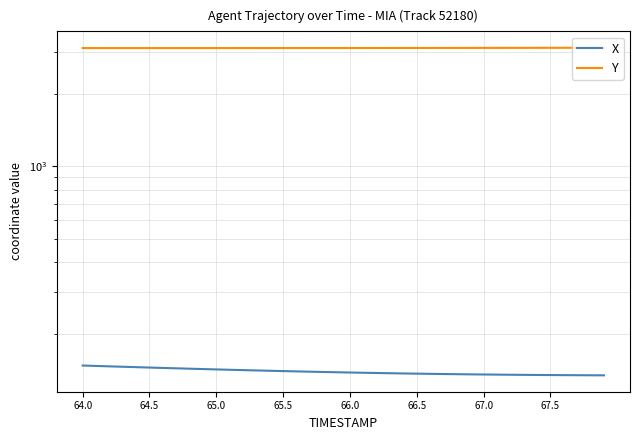

In Y, how many points are lower than both neighbors (excluding endpoints)?

1